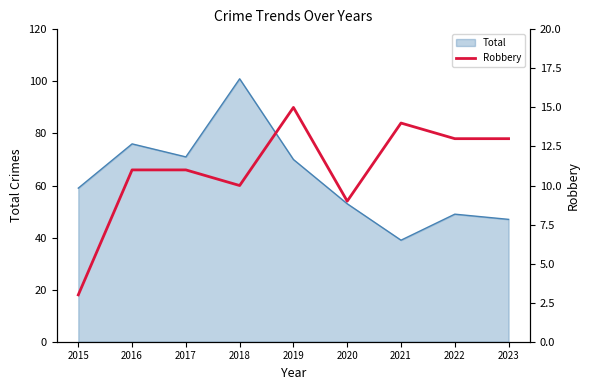

Which category has the highest value in the Total series?

2018